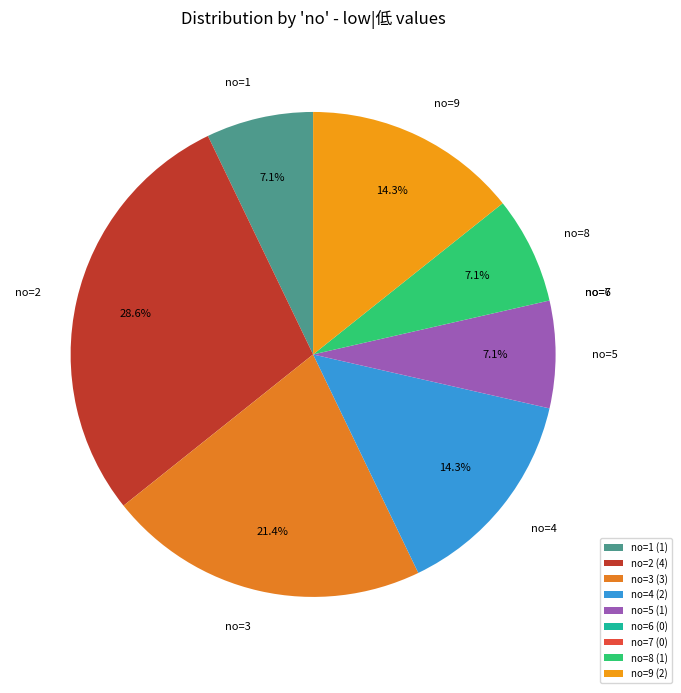

Is there any slice that represents more than half of the pie?

No